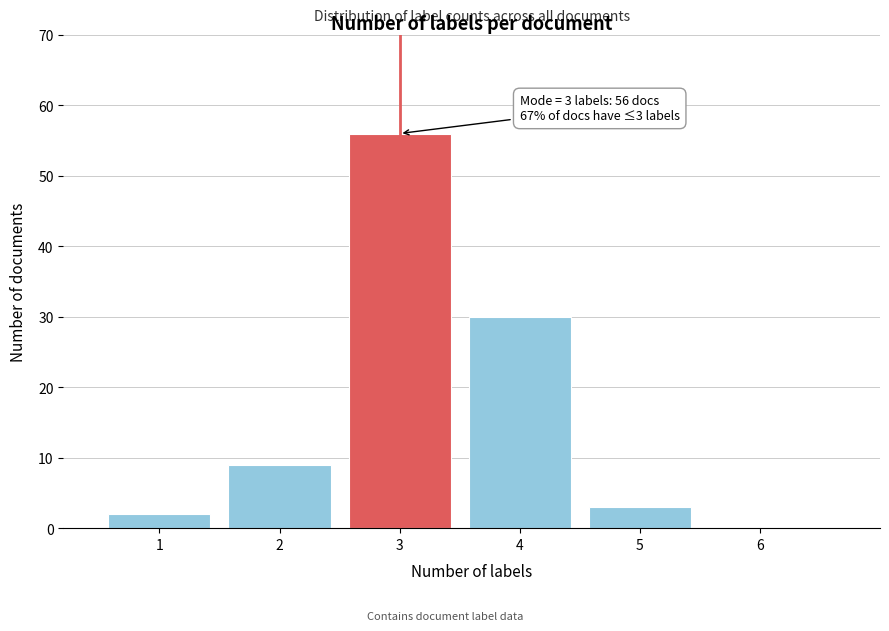

Which range on the x-axis has the tallest bar?

2.5 to 3.5